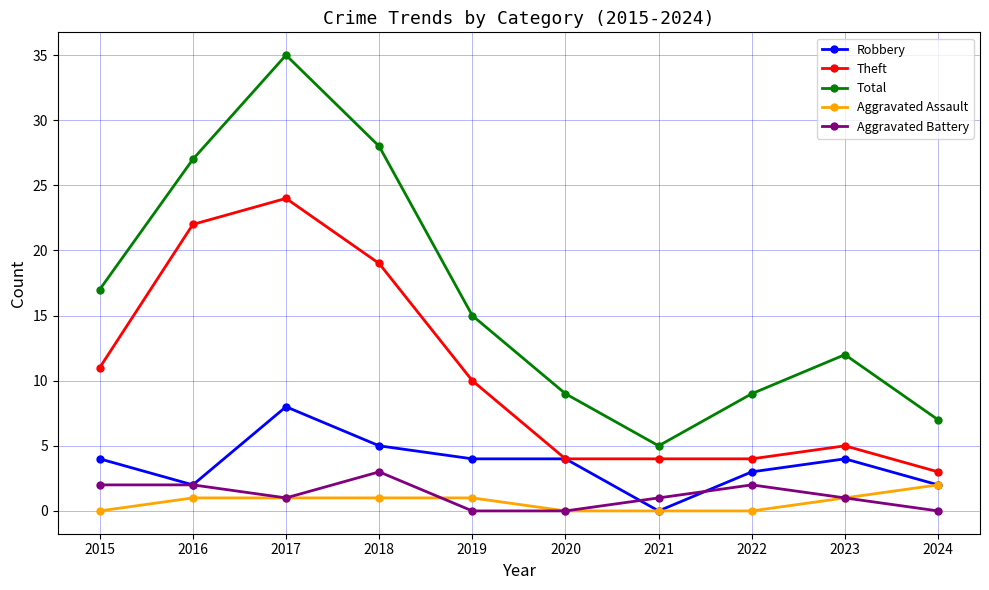

How many Aggravated Assault values are between 0 and 1?

9